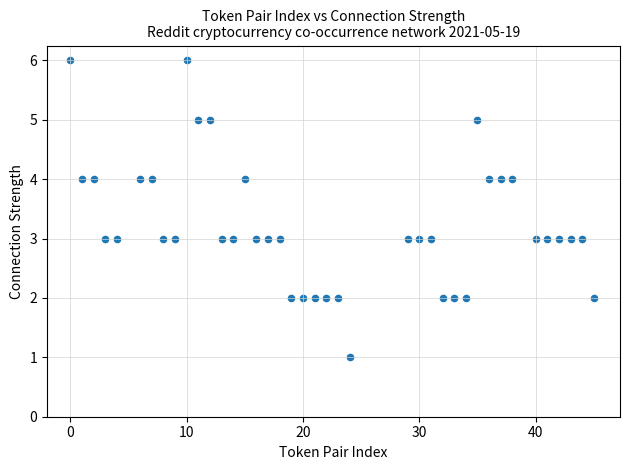

What is the range of Y values (max minus min)?

5